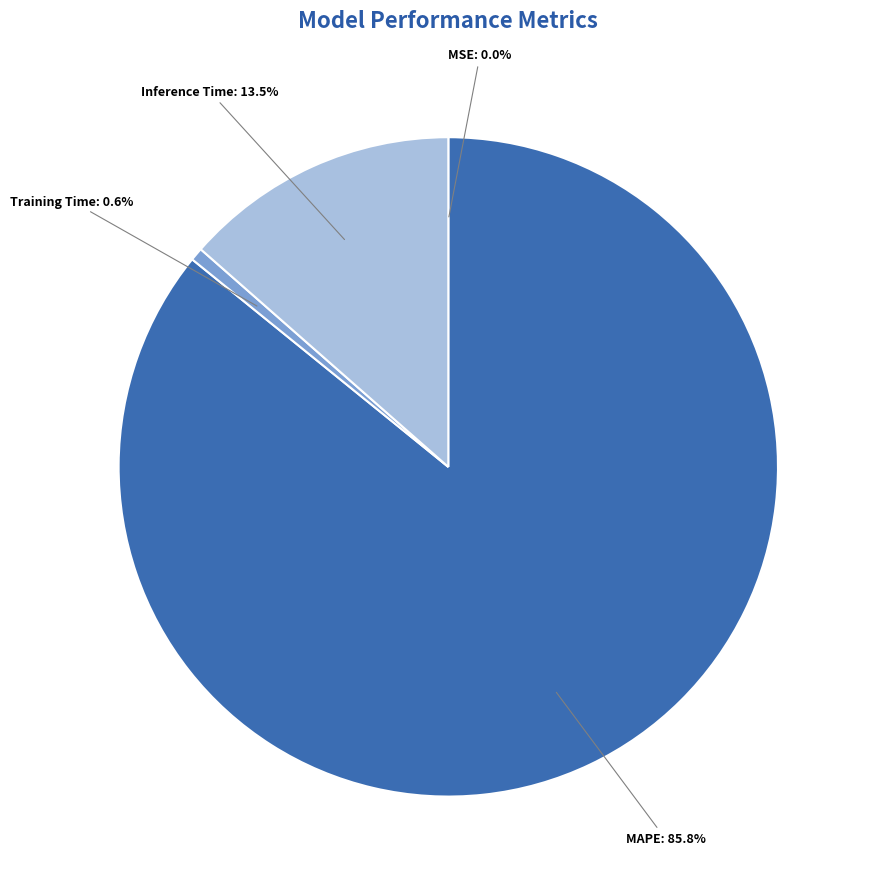

To the nearest percent, what is the difference between the largest and smallest slice percentages?

86%